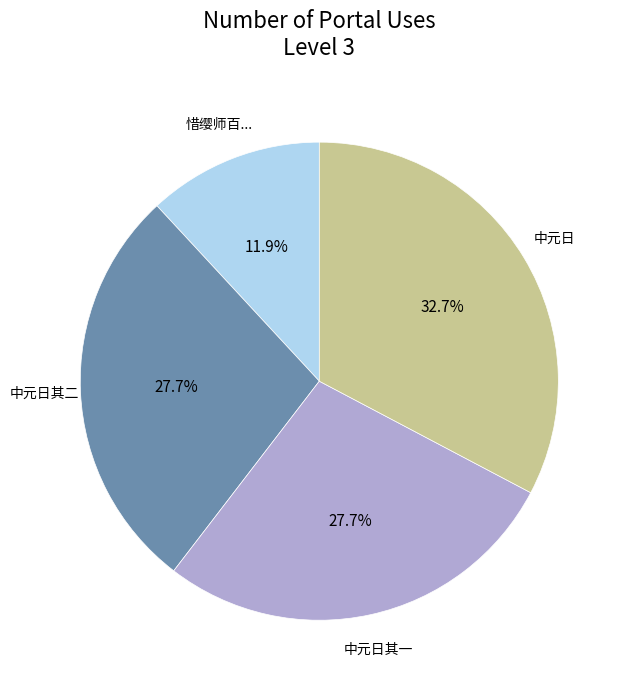

Does any single category account for the majority?

No